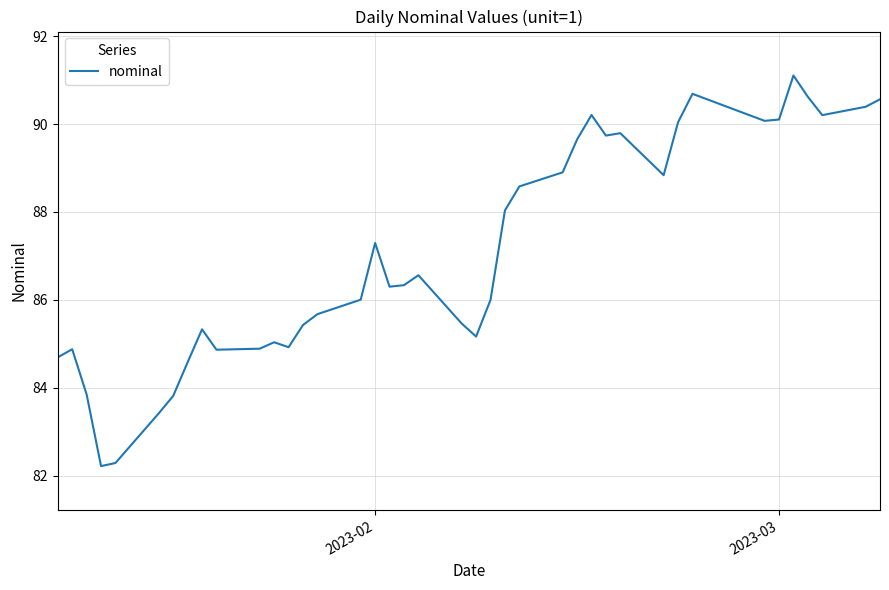

What is the difference between the maximum and minimum values?

8.9